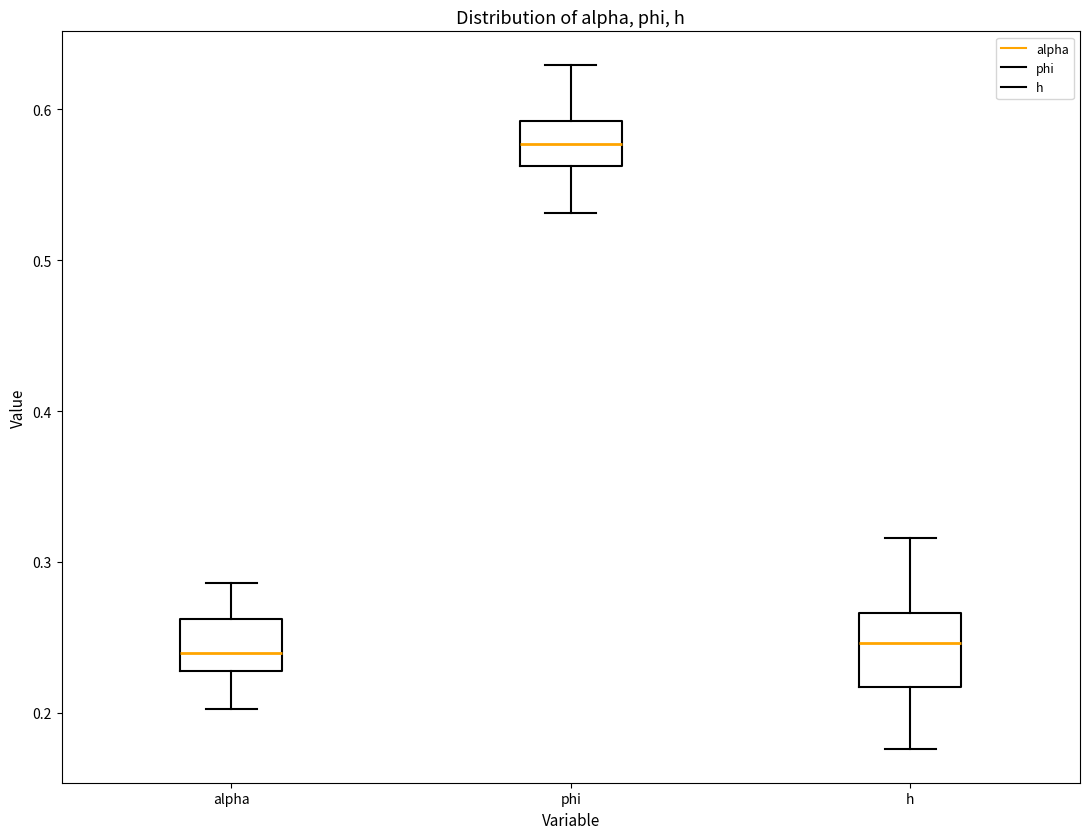

Comparing the boxes themselves (not the whiskers), which one is the tallest?

h